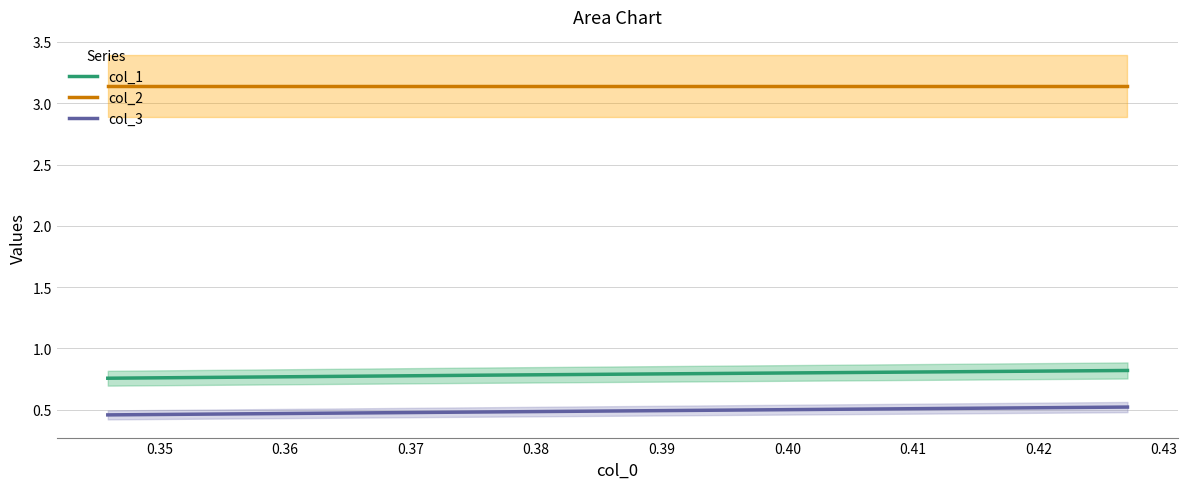

Which series has the largest range (max minus min)?

col_3